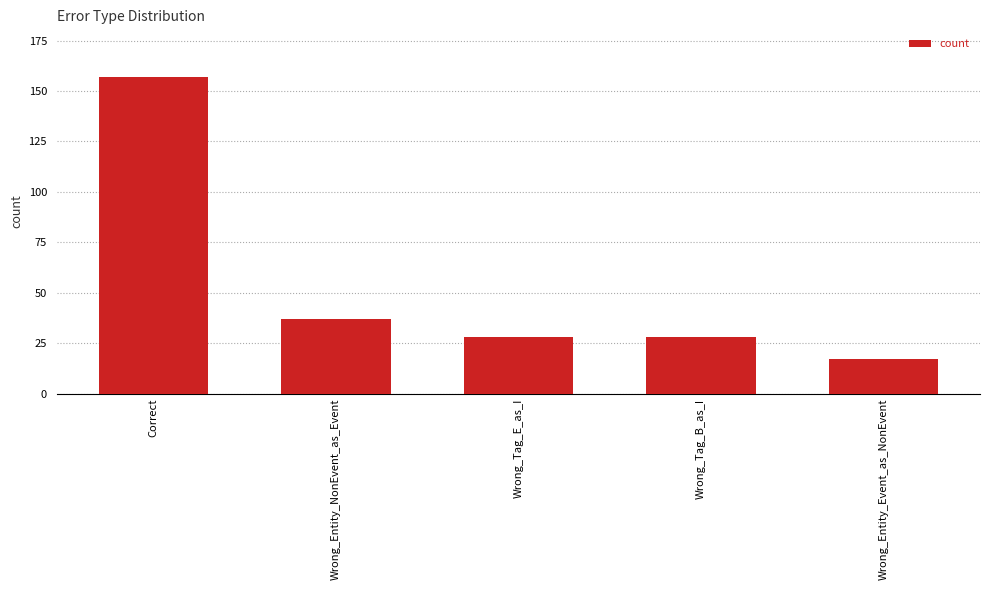

How many categories are shown in the chart?

5